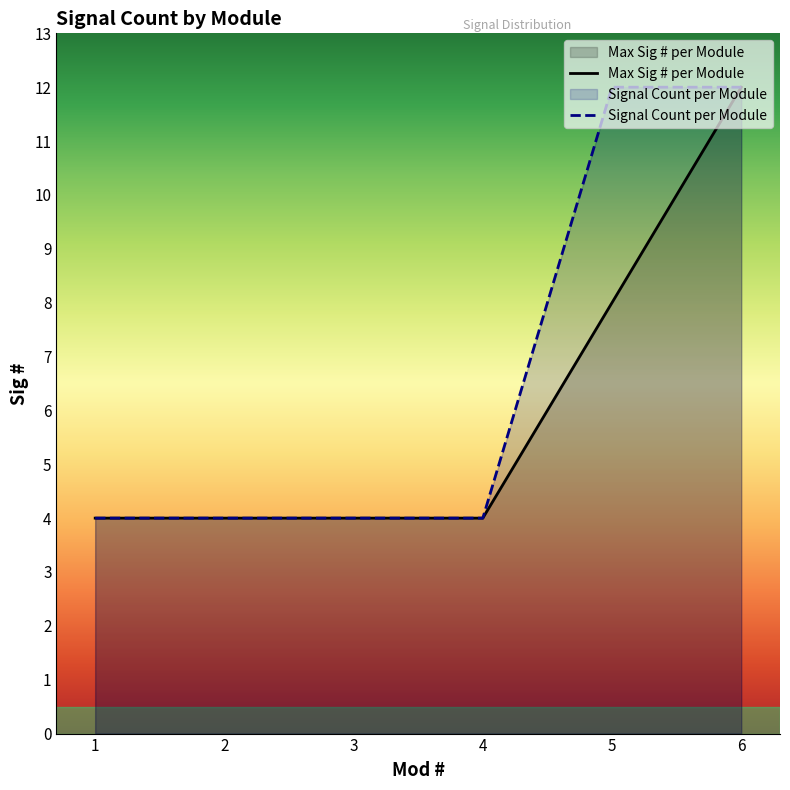

Where is the first local maximum?

1